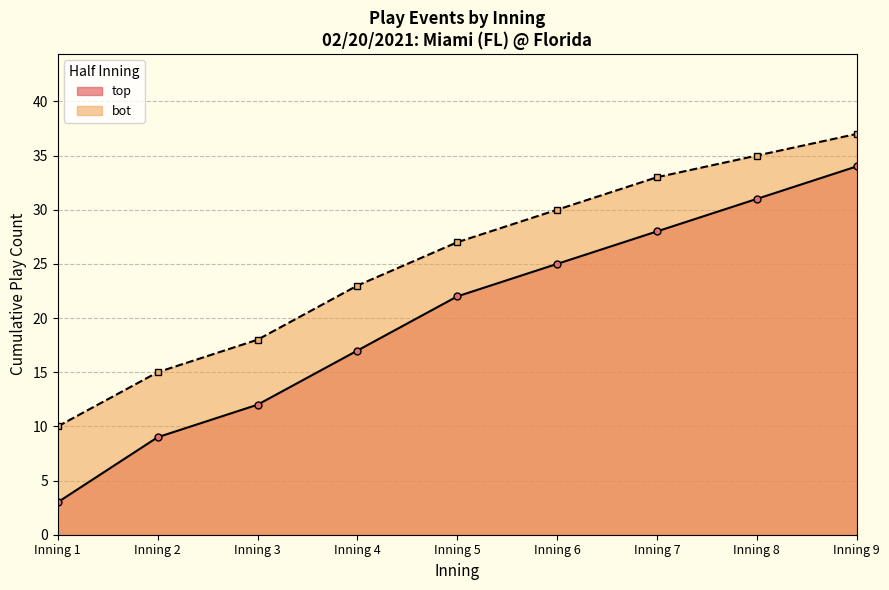

List the labels in order of bot value, smallest first.

Inning 1, Inning 2, Inning 3, Inning 4, Inning 5, Inning 6, Inning 7, Inning 8, Inning 9